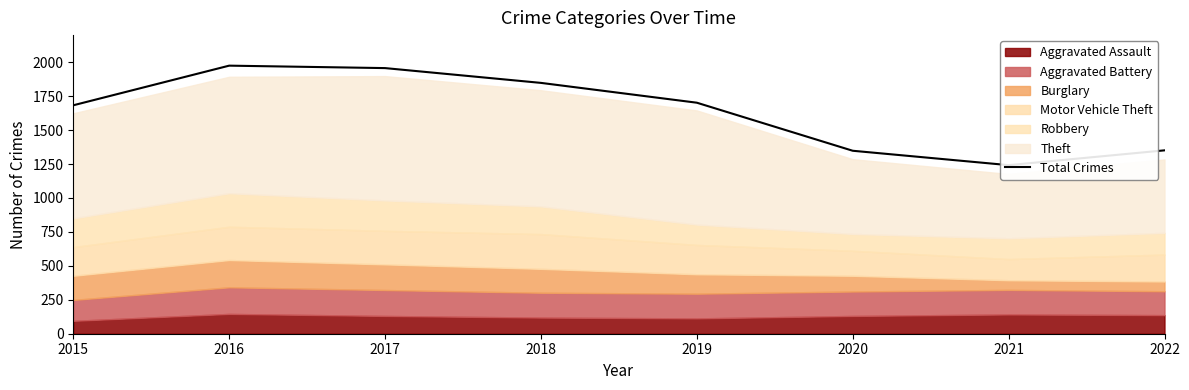

Reading right to left, extract all data points from this chart.

2022=1351	2021=1242	2020=1348	2019=1702	2018=1848	2017=1957	2016=1975	2015=1683